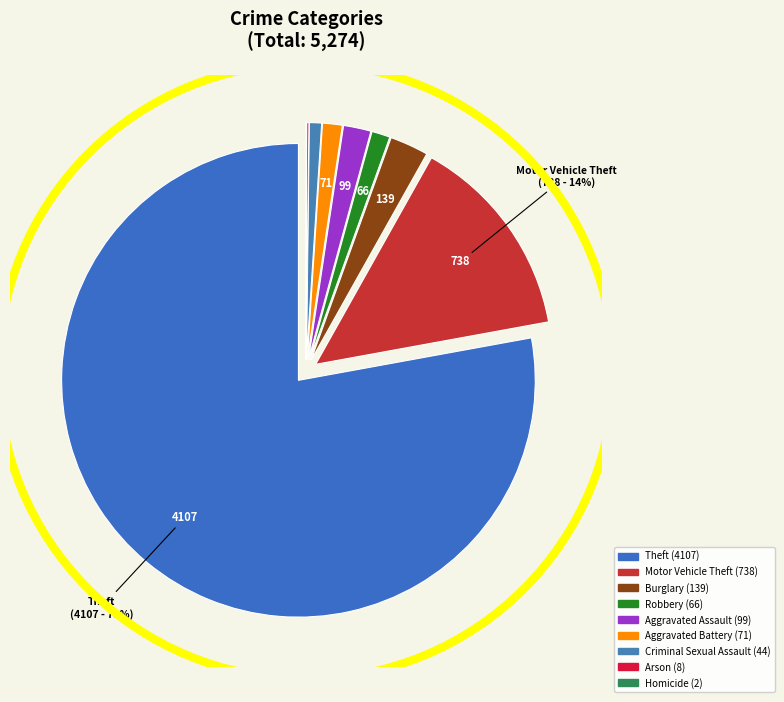

Count the number of slices in the pie.

9